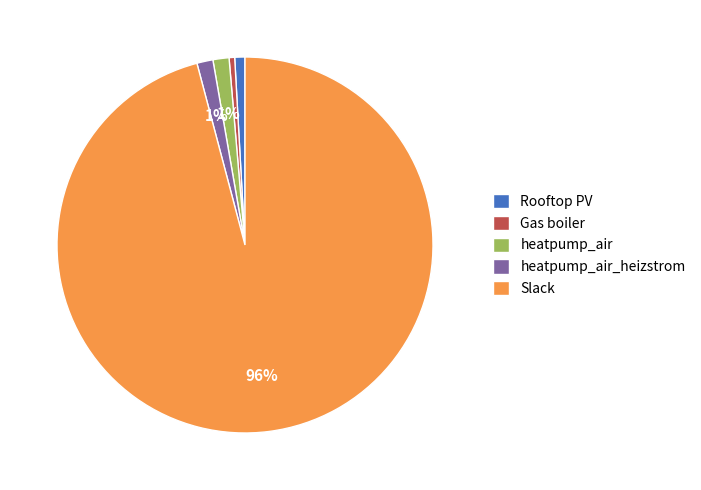

Count the number of slices in the pie.

5